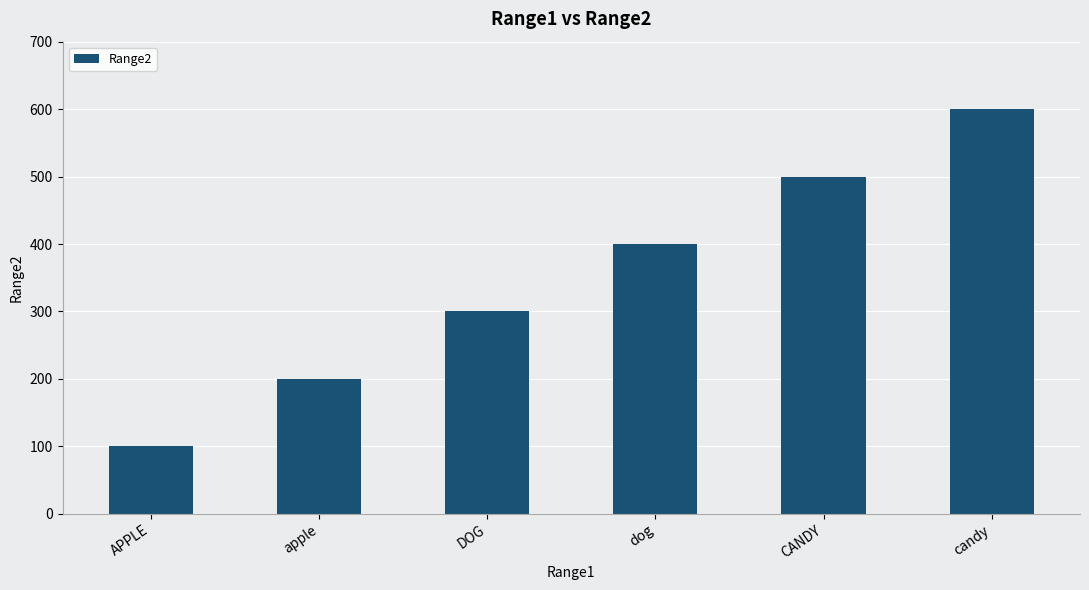

What is the difference between the maximum and second lowest values?

400